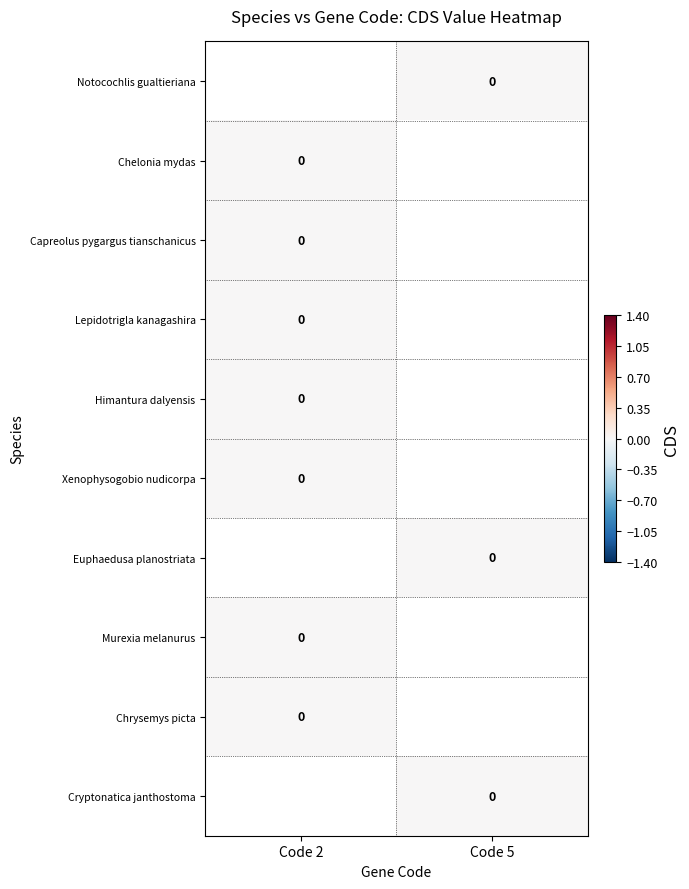

Rank the categories by Cryptonatica janthostoma value from lowest to highest.

Code 2, Code 5